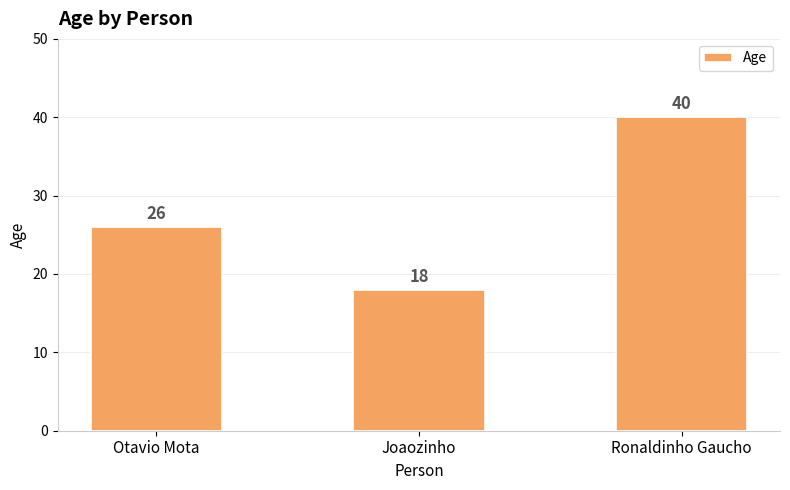

Reading left to right, what are all the values shown in this chart?

26	18	40